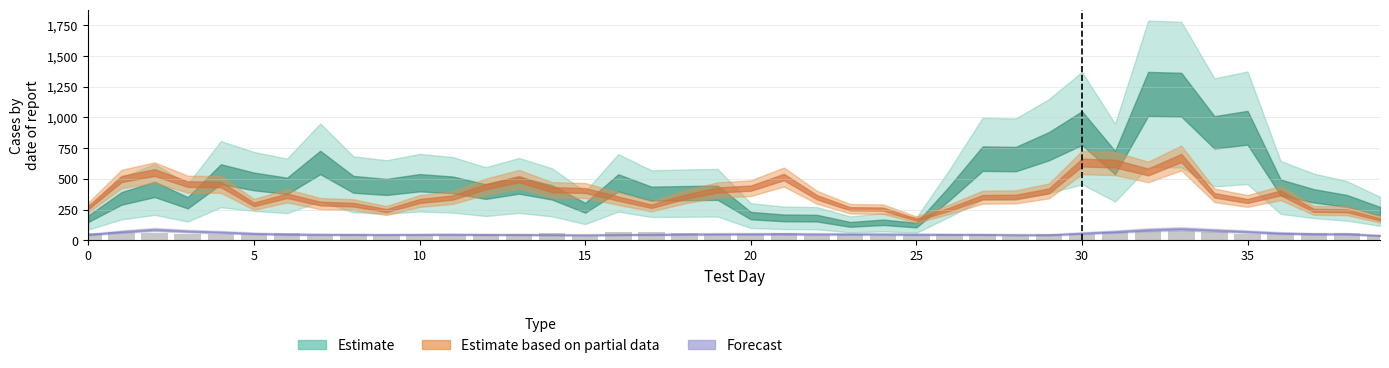

What is the sum of all values?

2197